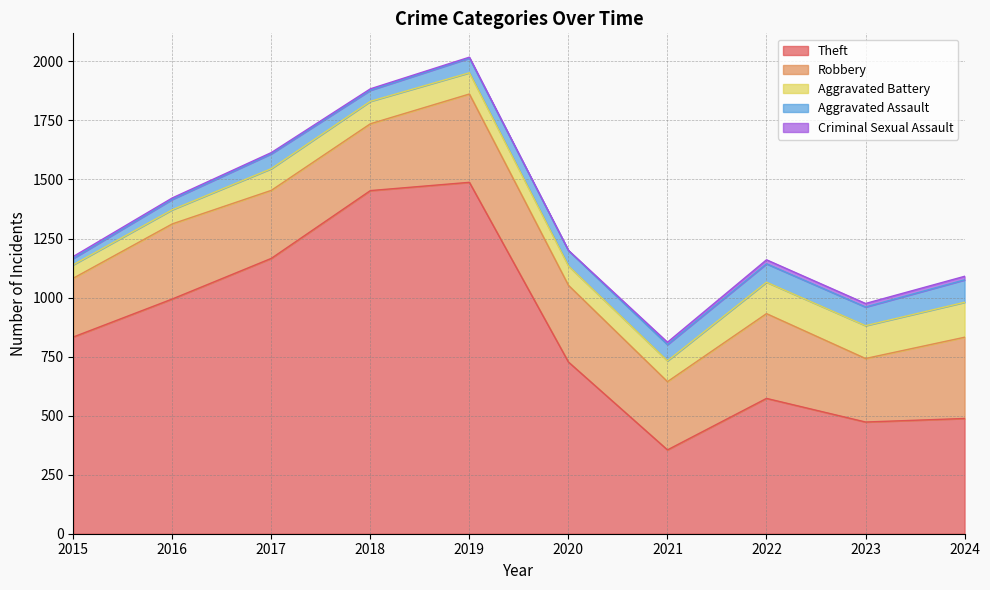

At which category does Robbery reach its first local peak?

2016